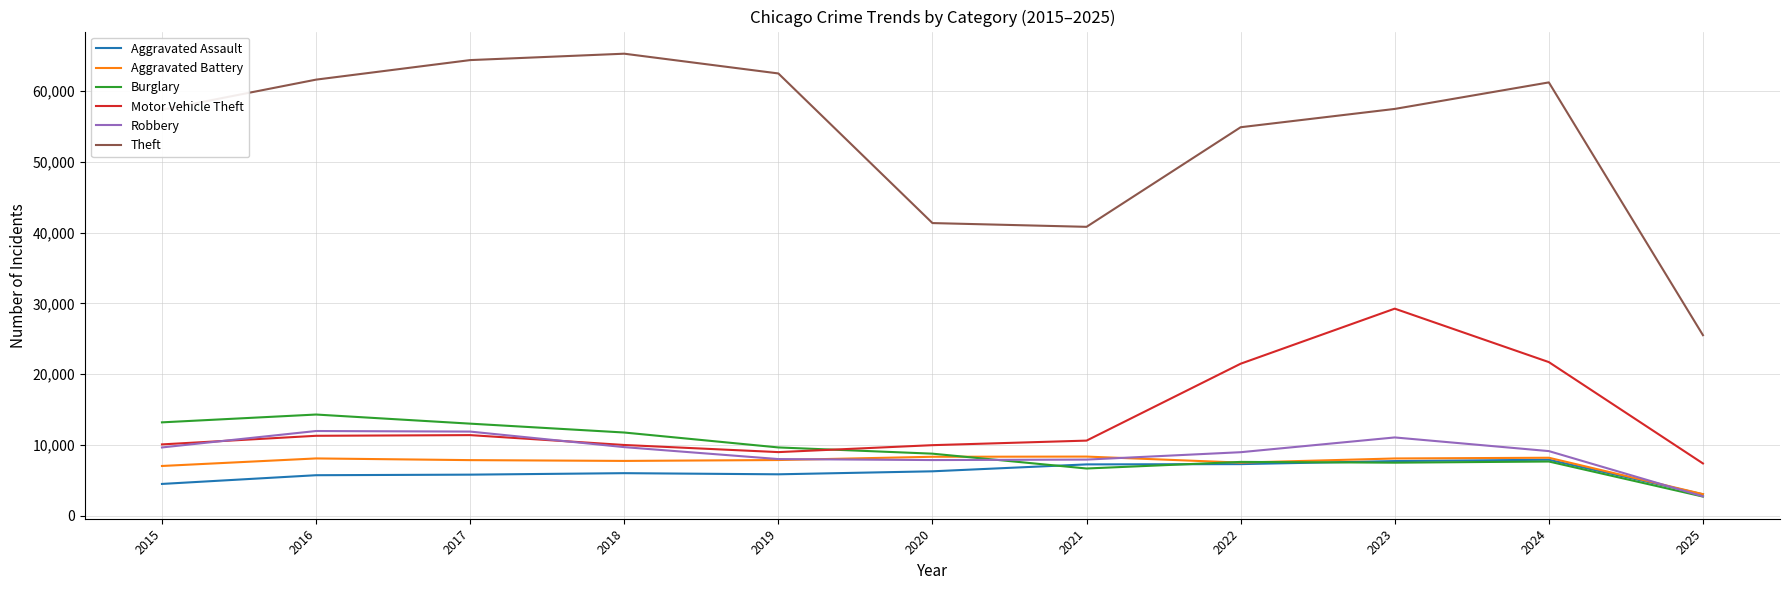

What is the sum of the Robbery values at 2021 and 2023?

18972